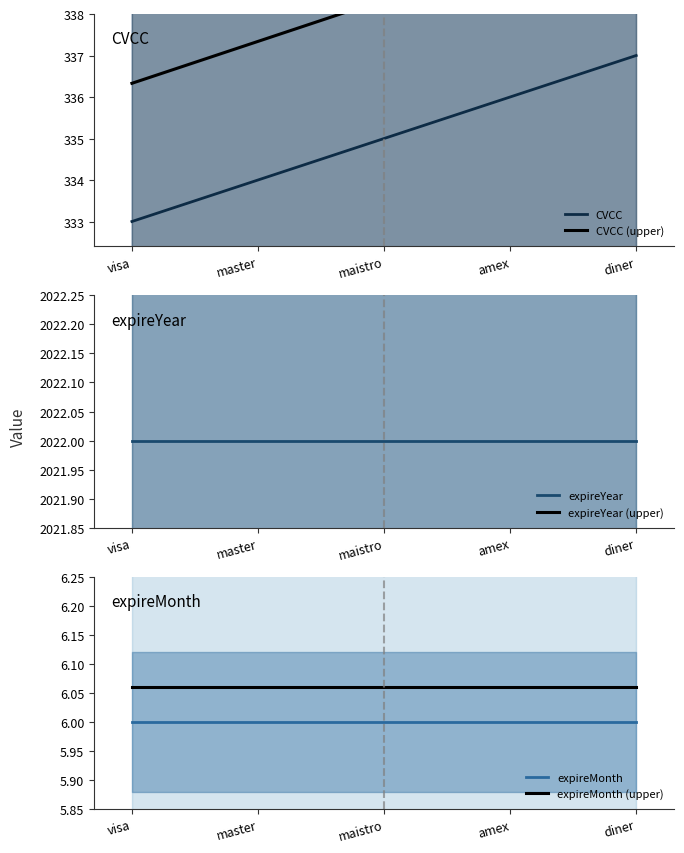

Between visa and amex, which is larger?

amex